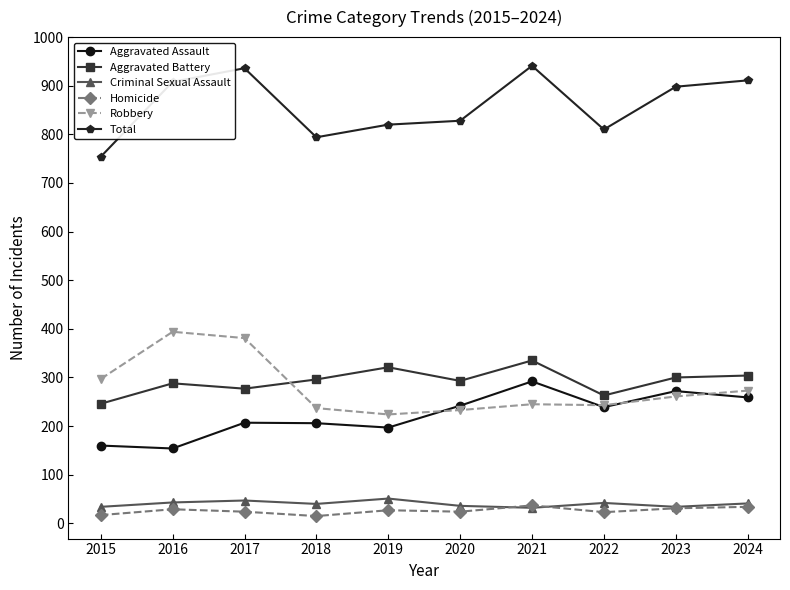

The value of Robbery at 2015 is 498. True or false?

False